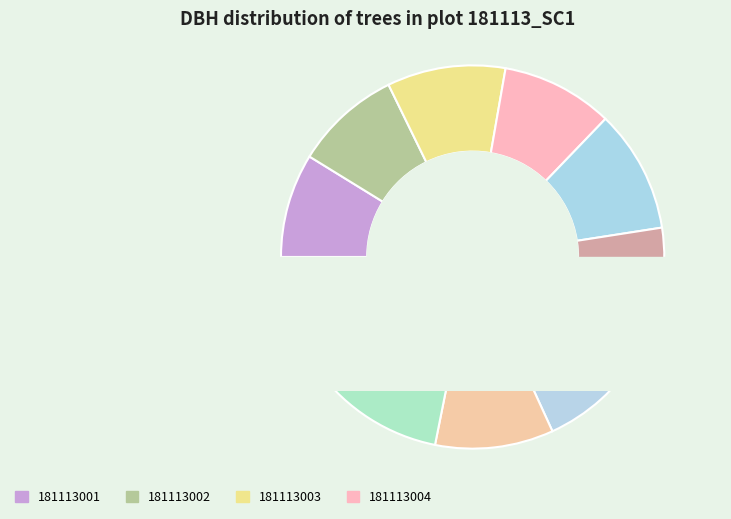

Which has a higher value, 181113006 or 181113001?

181113006